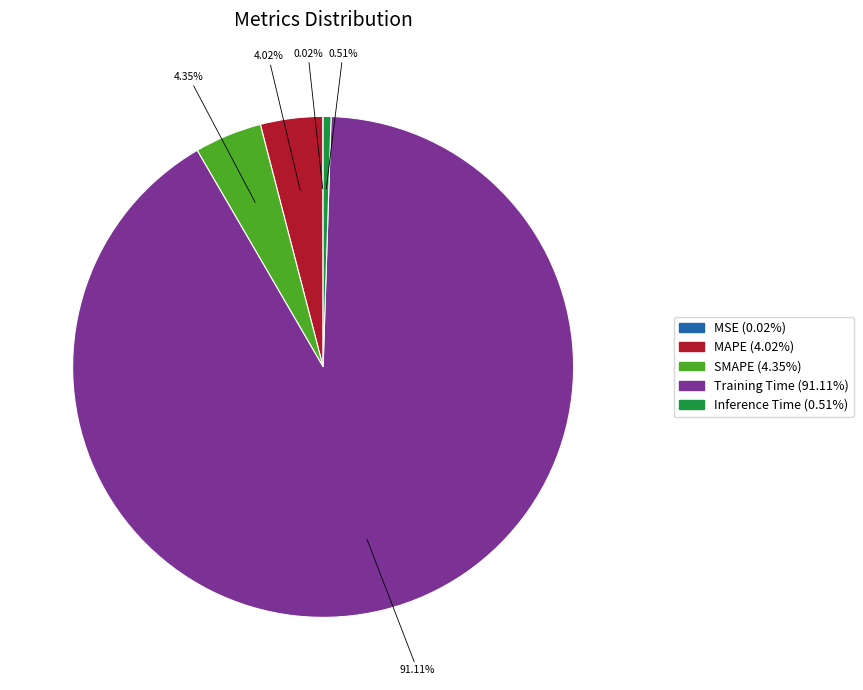

Does MAPE account for over 50% of the chart?

No